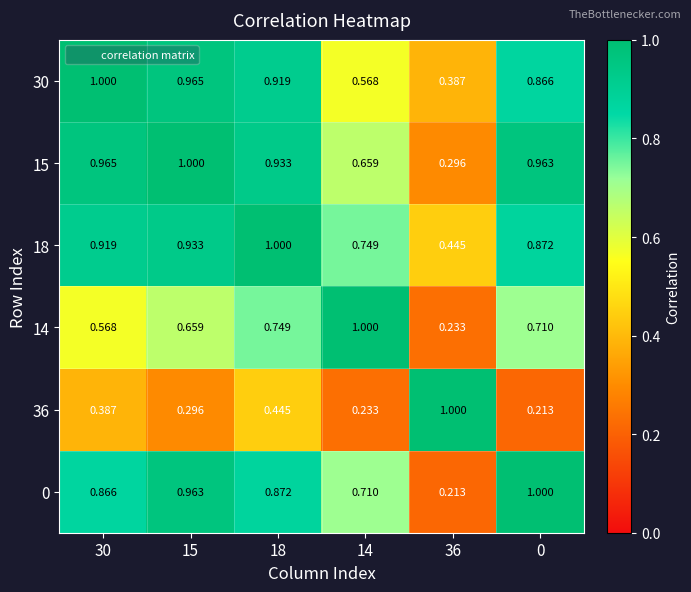

Is the value of 36 at 36 greater than the value of 30 at 0?

Yes